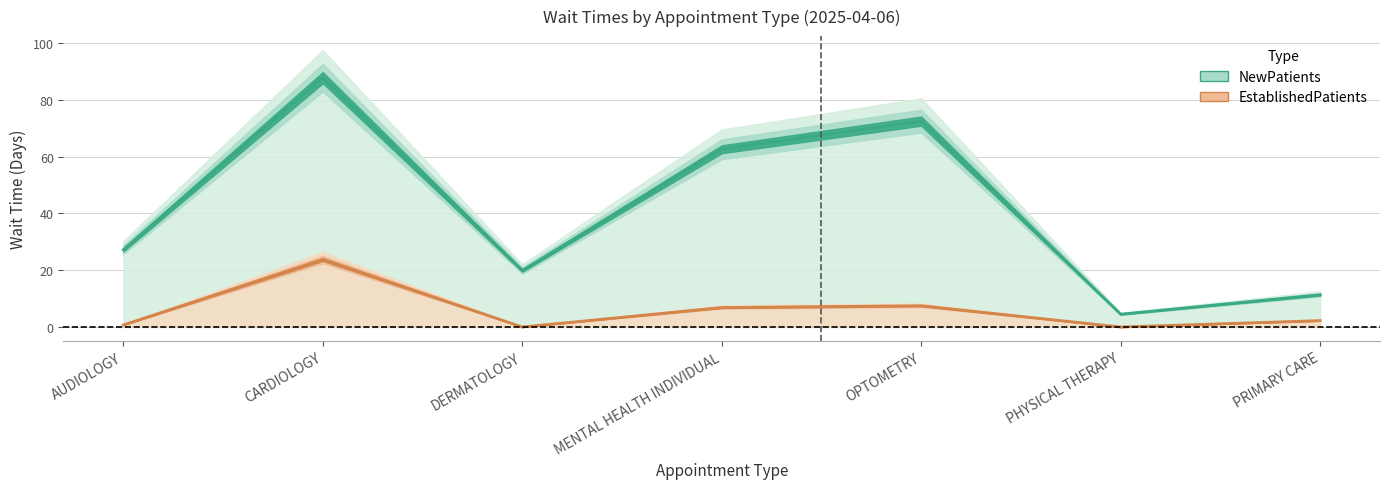

True or false: EstablishedPatients and NewPatients cross at least once.

False